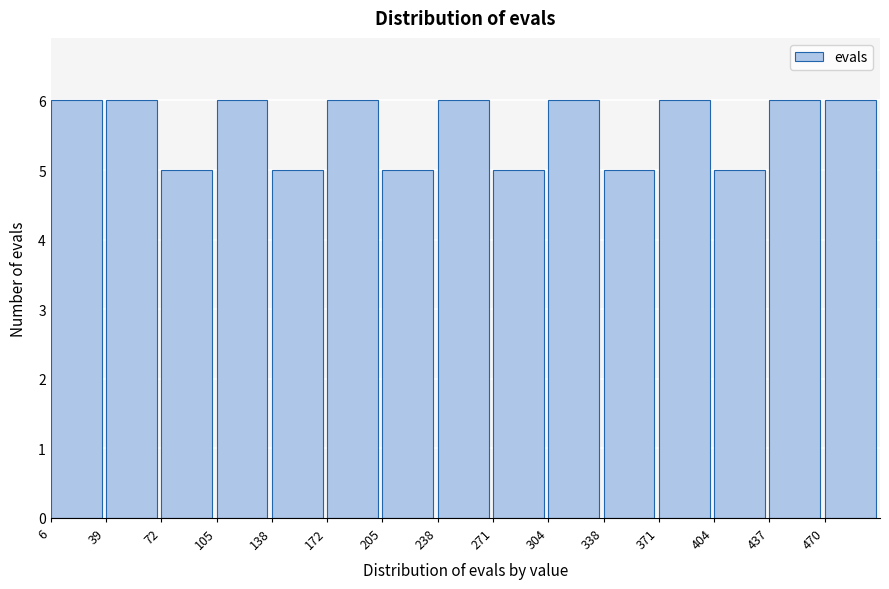

How tall is the bar that spans 470 to 505 on the x-axis? Neither the bar edges nor the heights are printed on the chart, so give them approximately, as read against the axes.

6